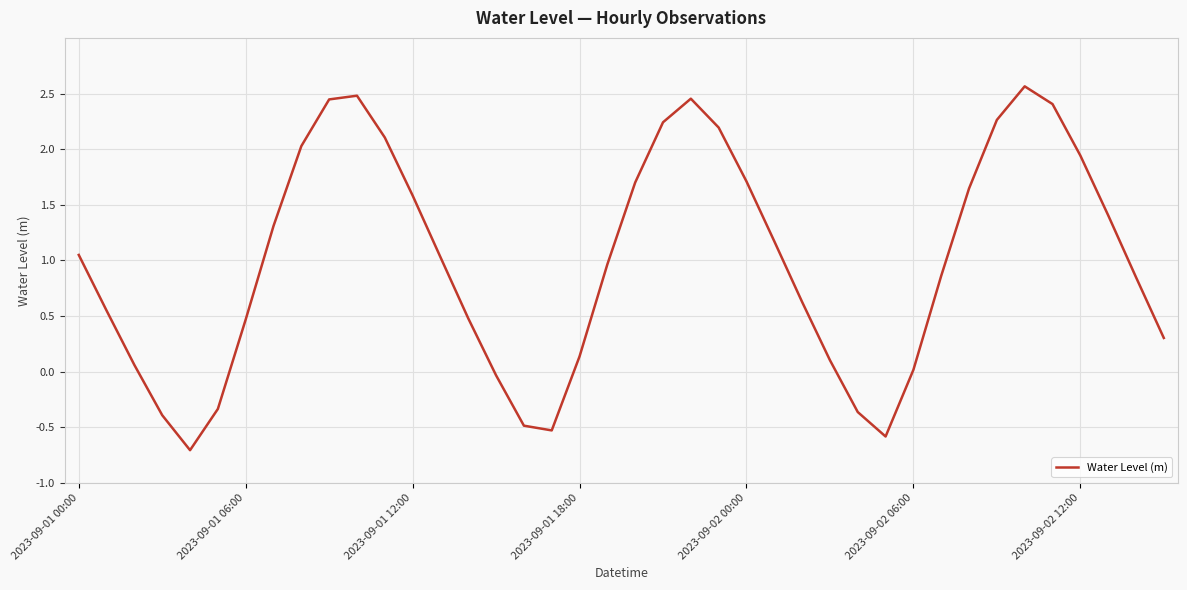

What is the smallest value displayed?

-0.7